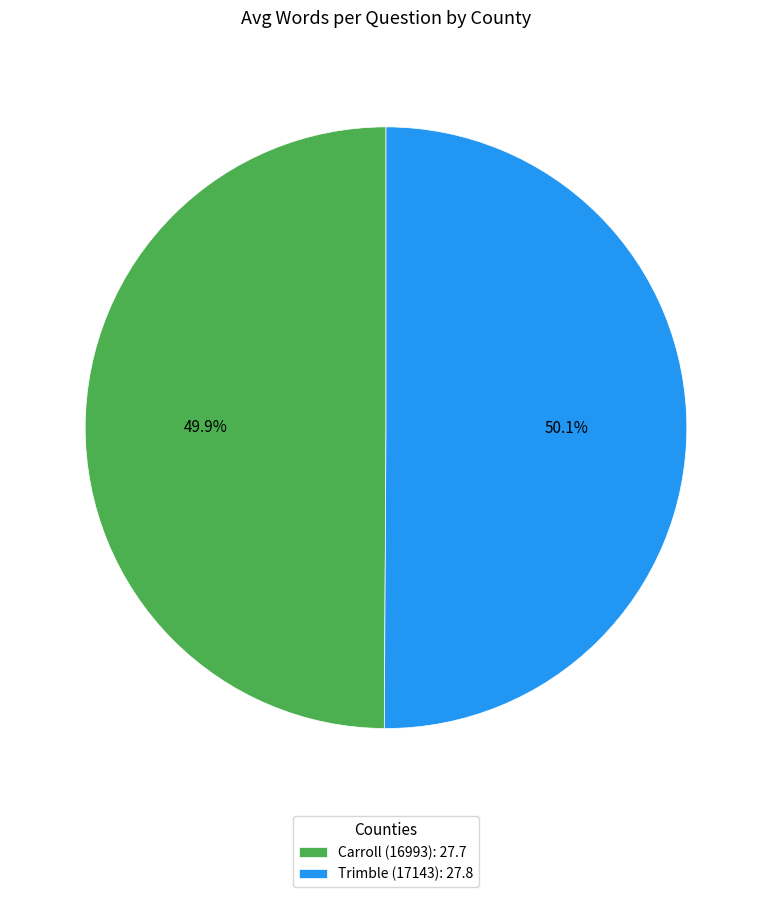

How many slices are in this pie chart?

2